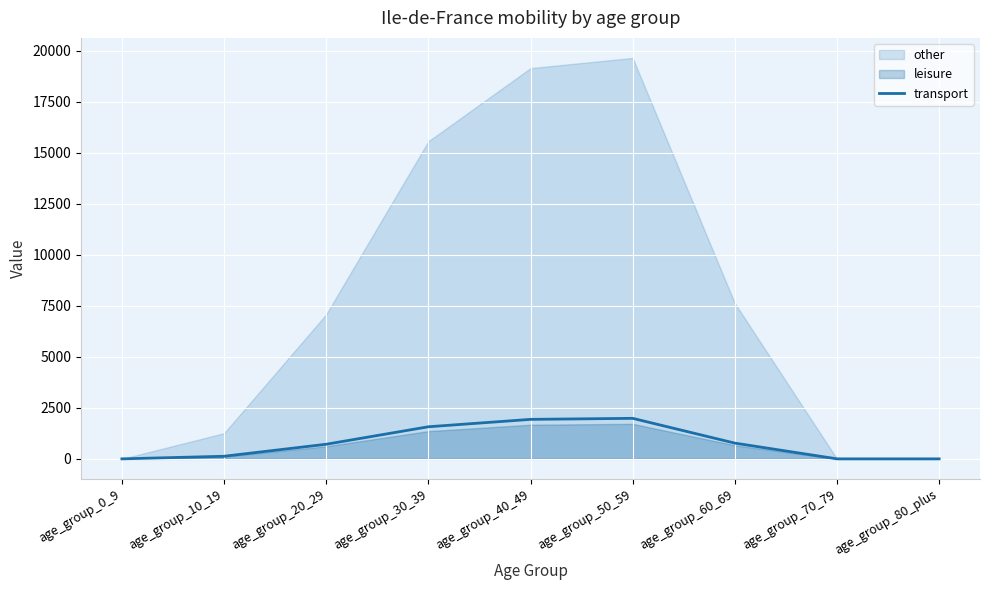

The value of transport at age_group_30_39 is 1573.1. True or false?

True